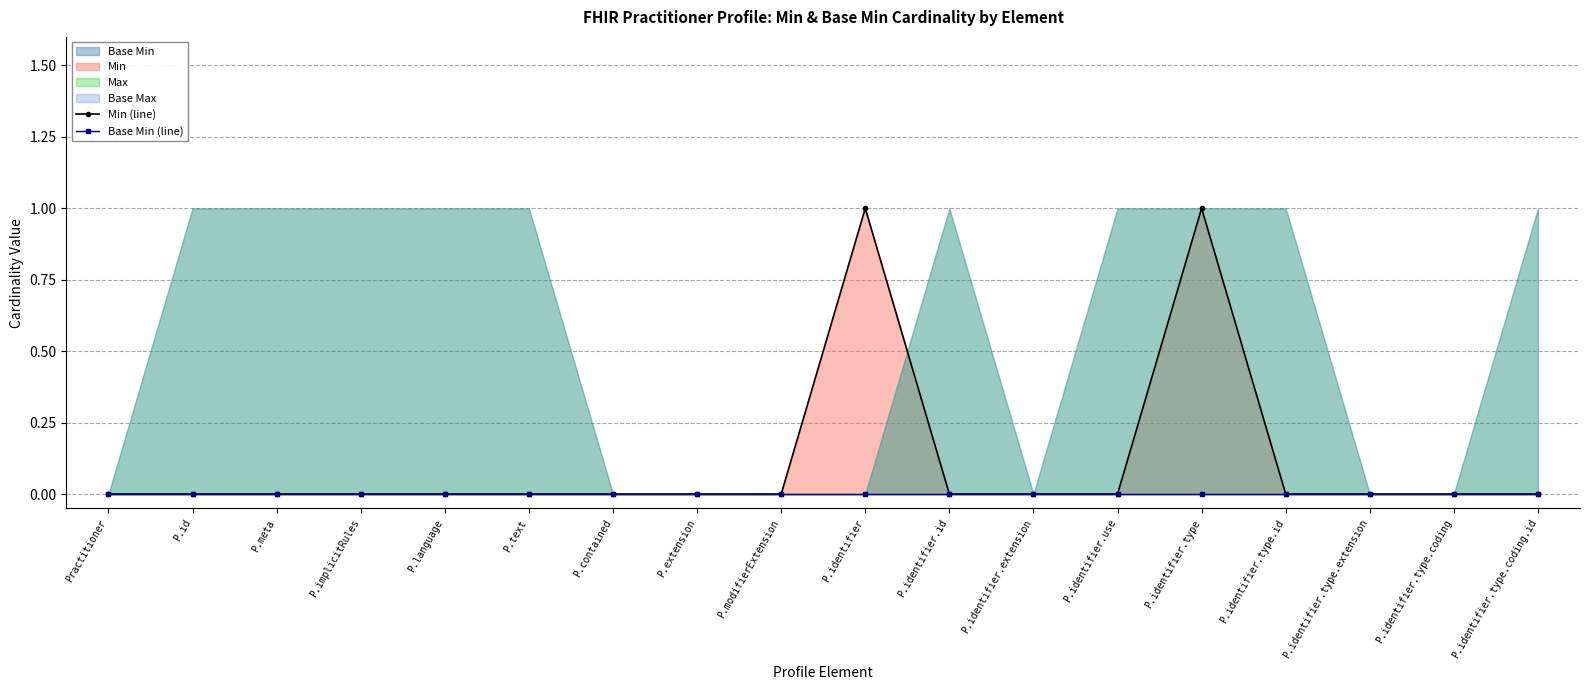

True or false: Min (line) and Base Min (line) intersect in this chart.

False